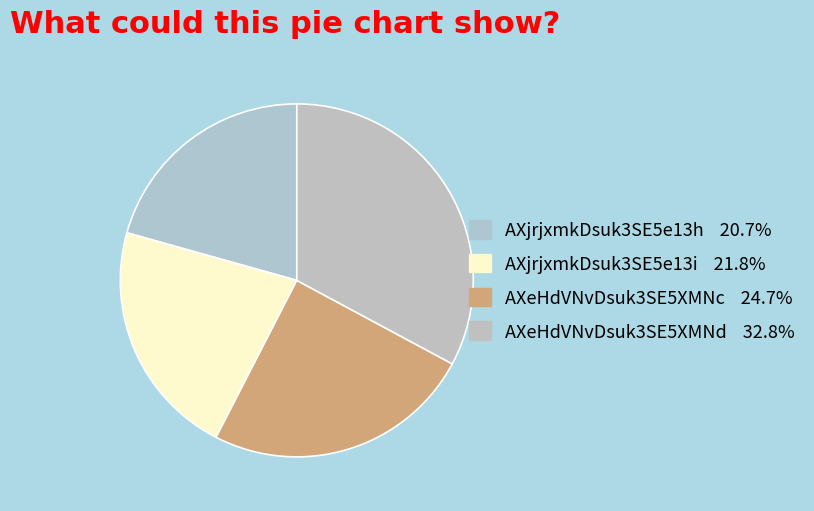

Which slice is the smallest?

AXjrjxmkDsuk3SE5e13h